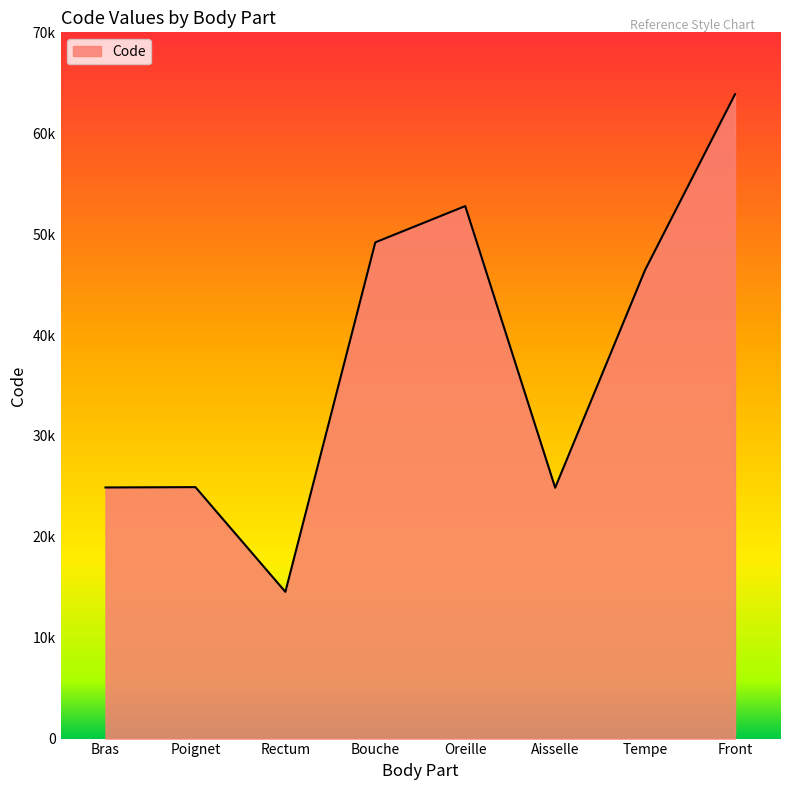

True or false: the data has more than 2 interior local peaks.

False